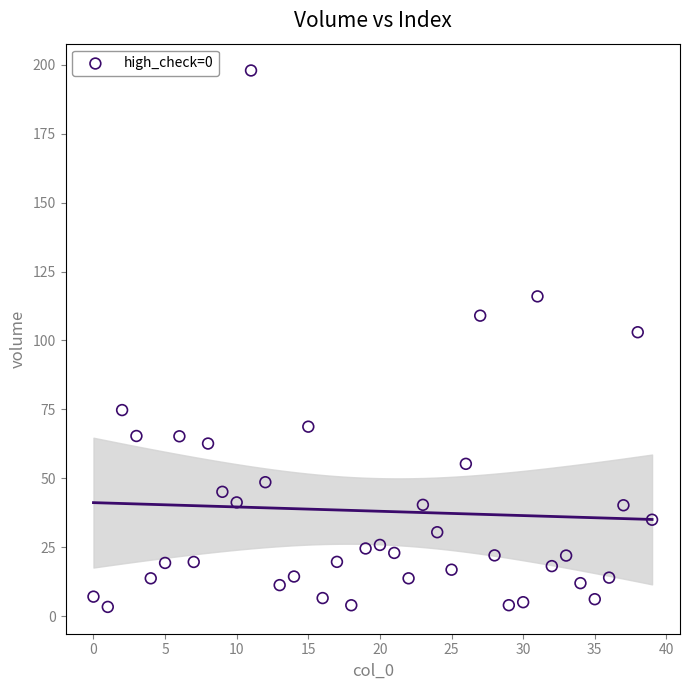

What Y value in the scatter plot is closest to 100?

103.0